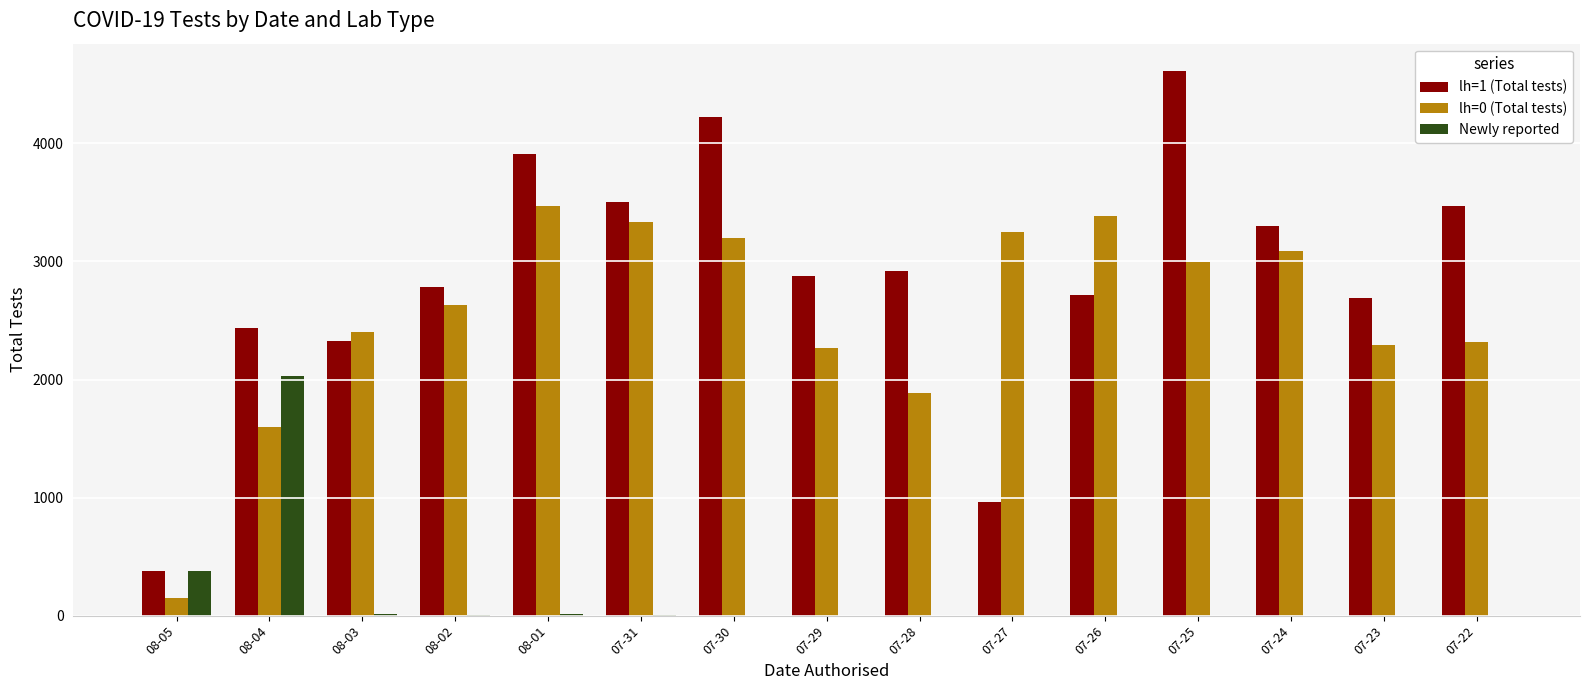

Which series changed the most between 07-28 and 07-26?

lh=0 (Total tests)